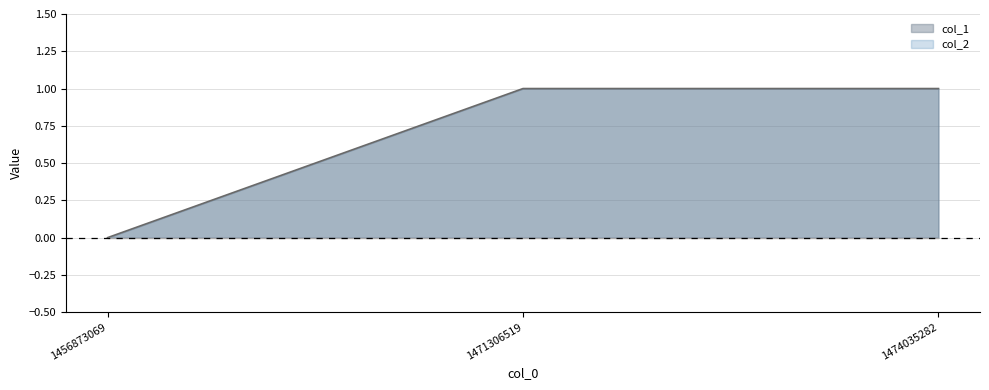

Which label corresponds to the largest value in the chart?

1471306519